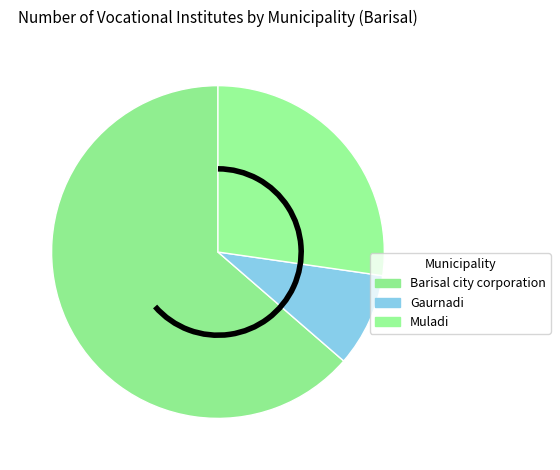

What is the change in value from Gaurnadi to Muladi?

+2